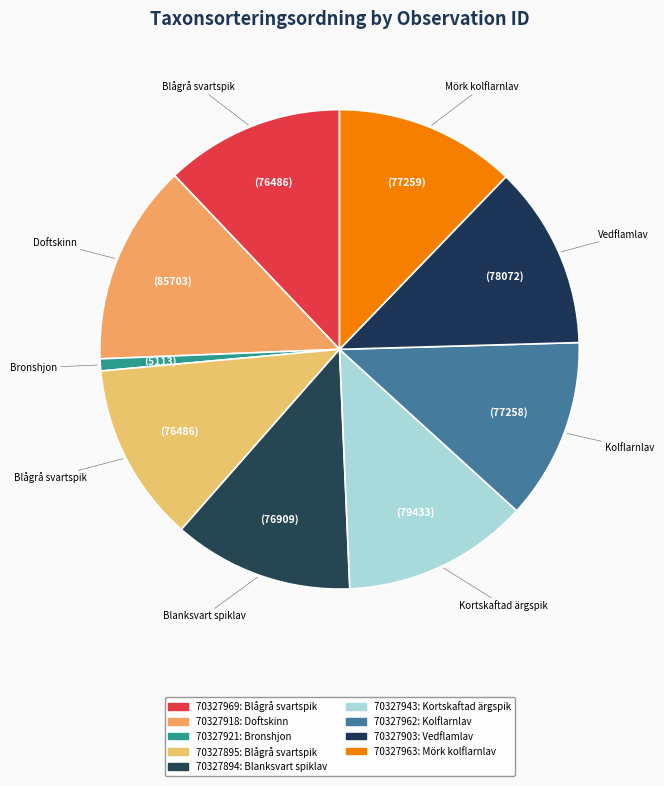

How many slices are in this pie chart?

9